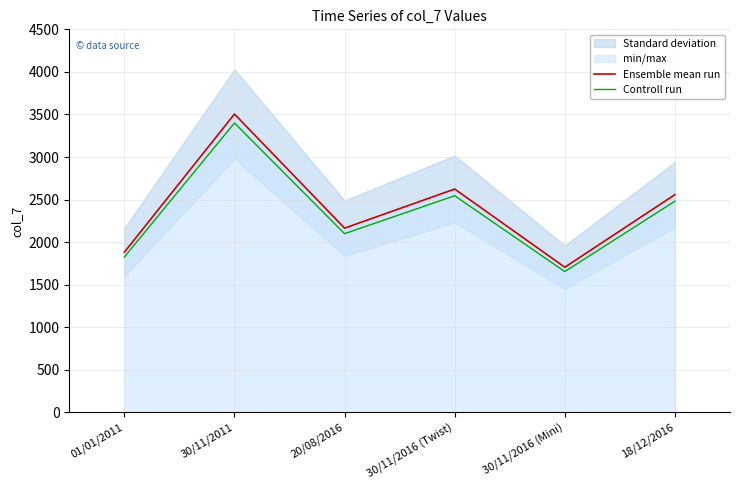

How many data points does each series have?

6